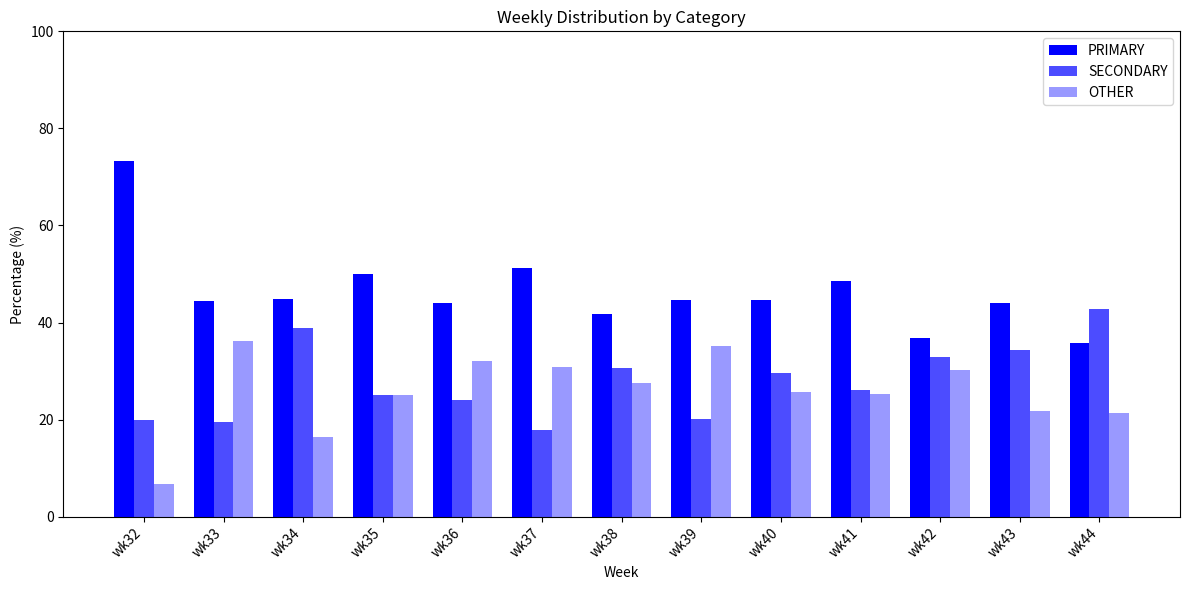

How many distinct data groups are displayed?

3